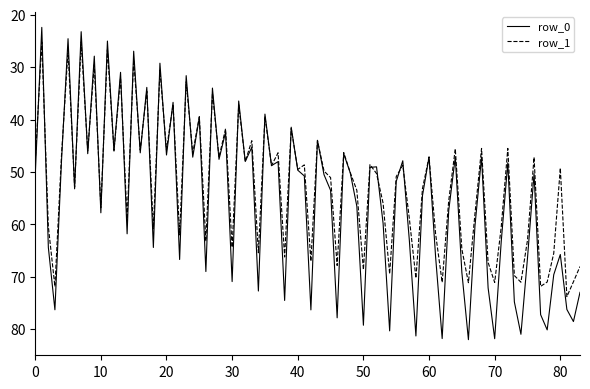

What is the lowest value of the row_1 series?

25.2